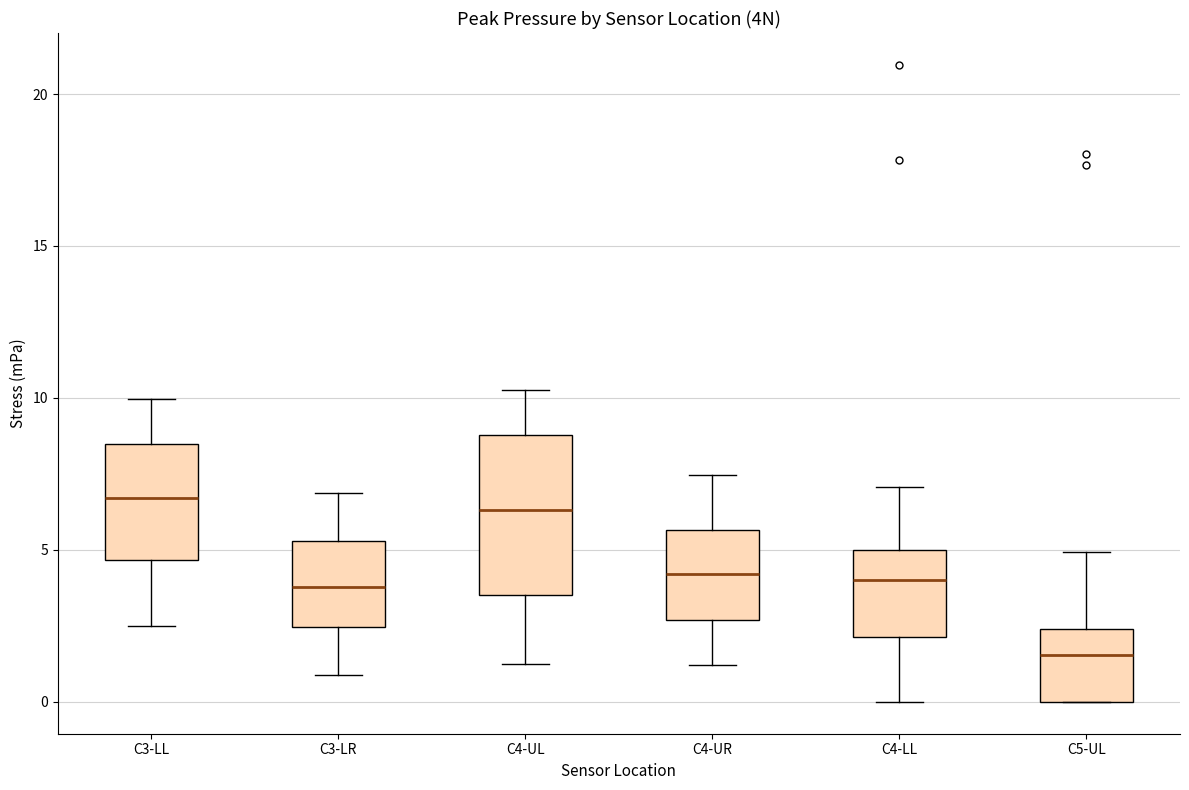

Comparing the boxes themselves (not the whiskers), which one is the tallest?

C4-UL